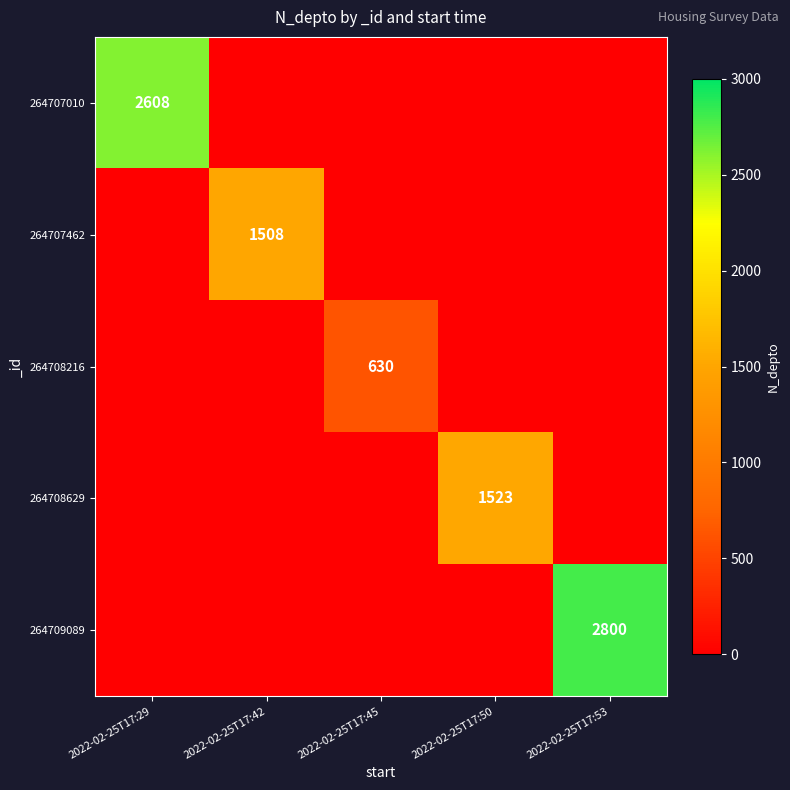

Is the value of 264707010 at 2022-02-25T17:50 greater than the value of 264708629 at 2022-02-25T17:29?

No